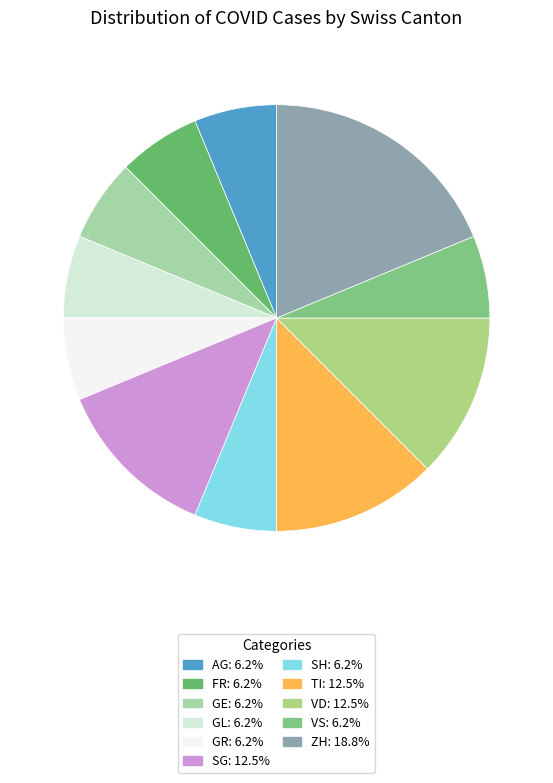

Is there any slice that represents more than half of the pie?

No